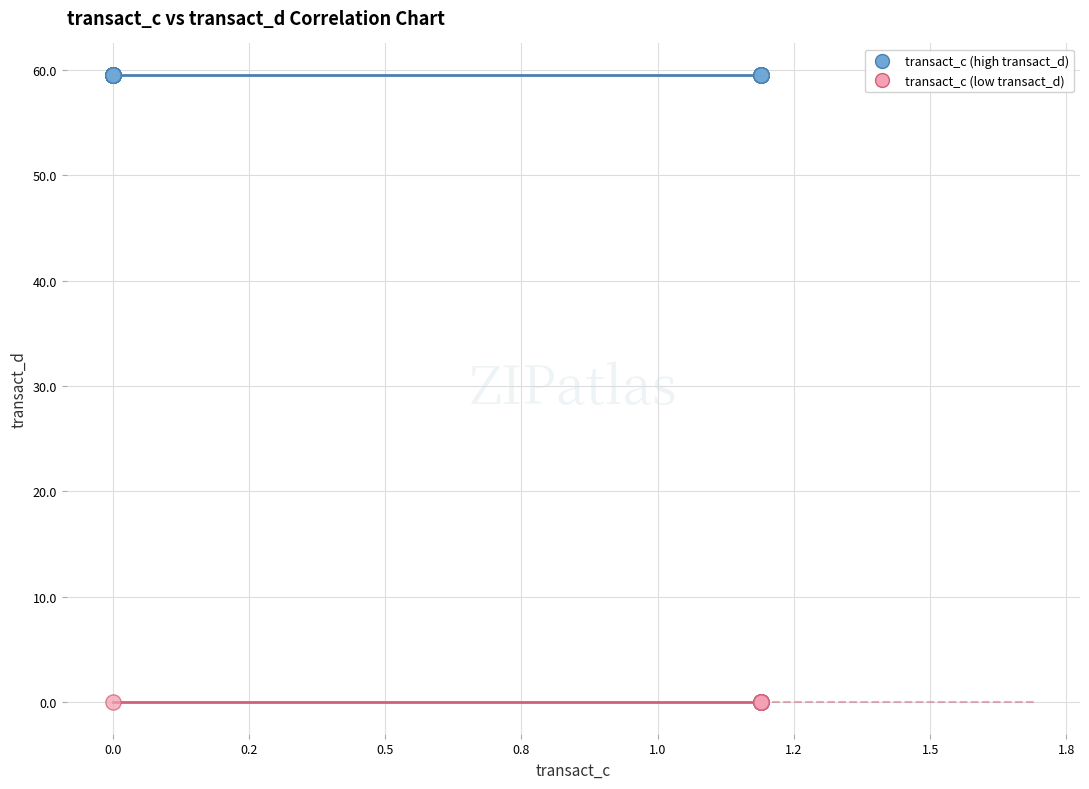

Which series reaches the maximum Y coordinate?

transact_c (high transact_d)